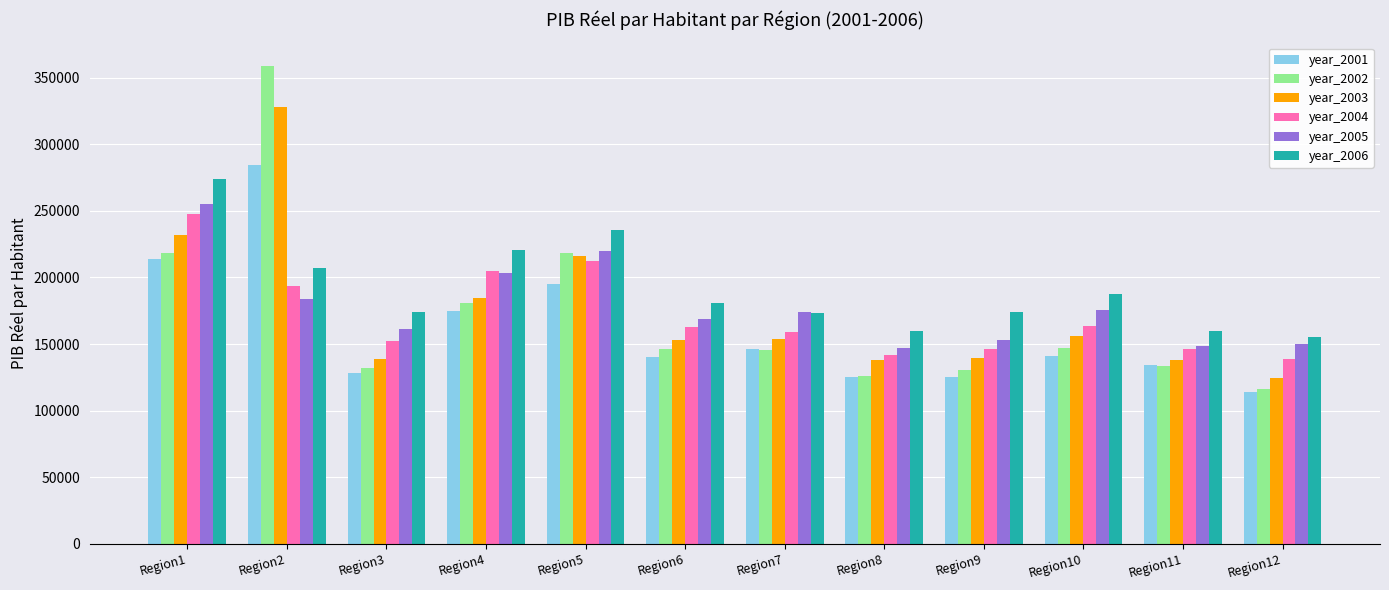

What is the difference between the second highest and second lowest values in the year_2003 series?

93485.3